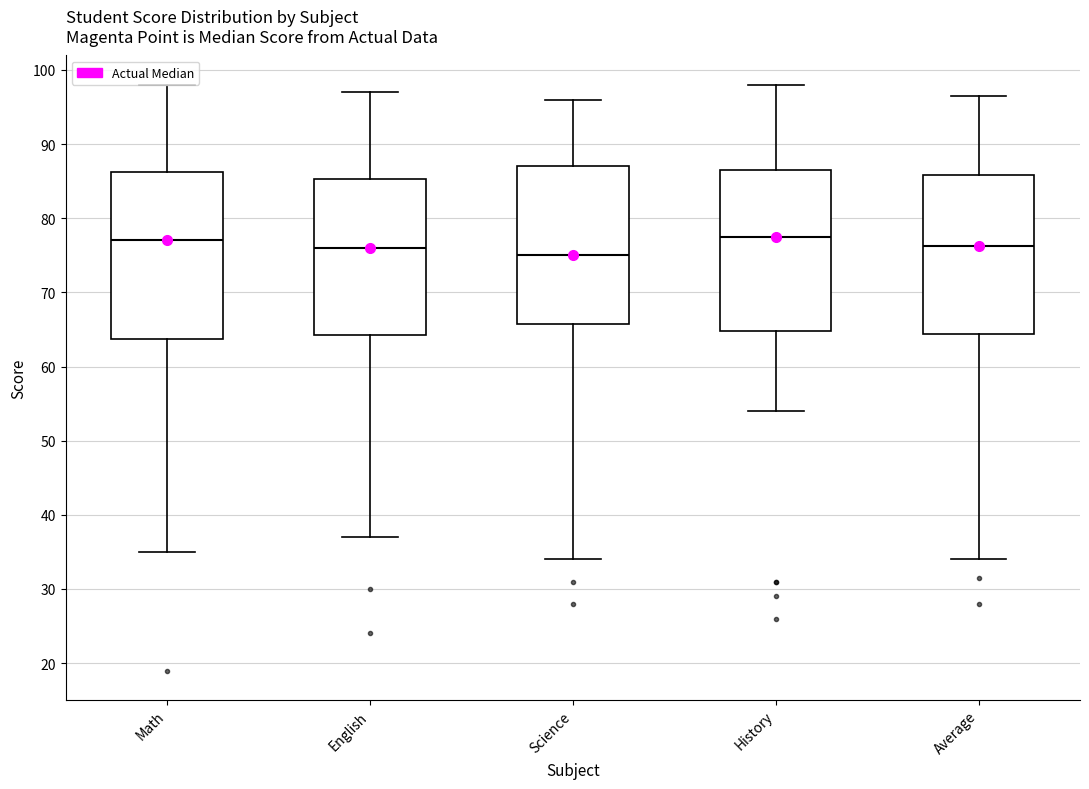

Reading left to right, transcribe this box plot: for each box, give where its median line is, the range the box spans, and where its two whiskers end, as read against the y-axis. The values are not printed on the chart, so give them approximately, as read against the axis.

Math: median 77, box 64 to 86, whiskers 35 to 98
English: median 76, box 64 to 85, whiskers 37 to 97
Science: median 75, box 66 to 87, whiskers 34 to 96
History: median 78, box 65 to 87, whiskers 54 to 98
Average: median 76, box 64 to 86, whiskers 34 to 97